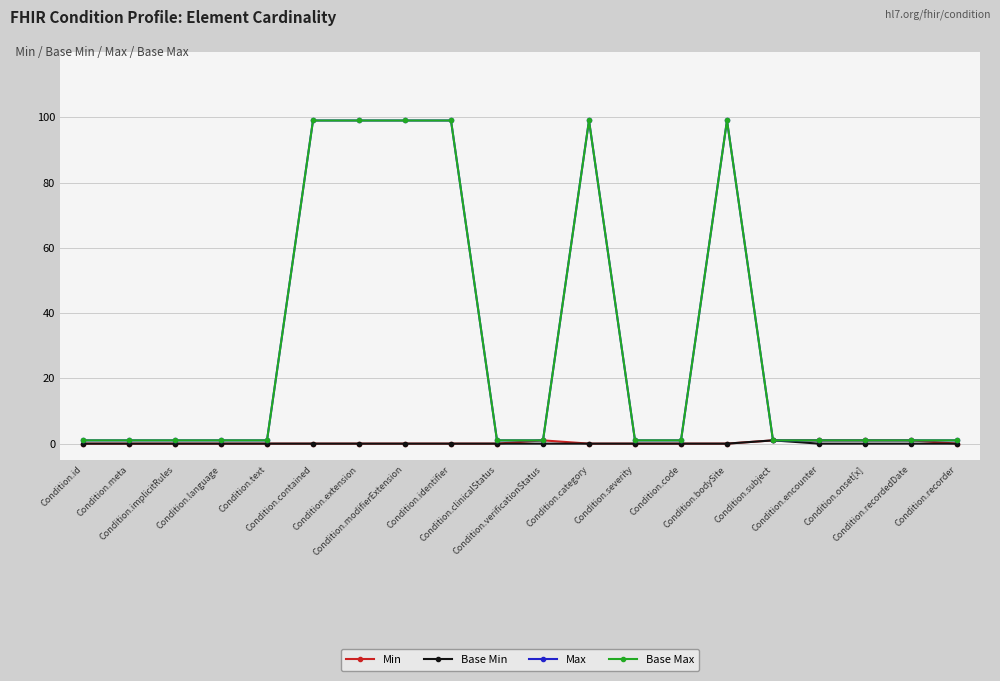

What is the total value across all series at Condition.verificationStatus?

3